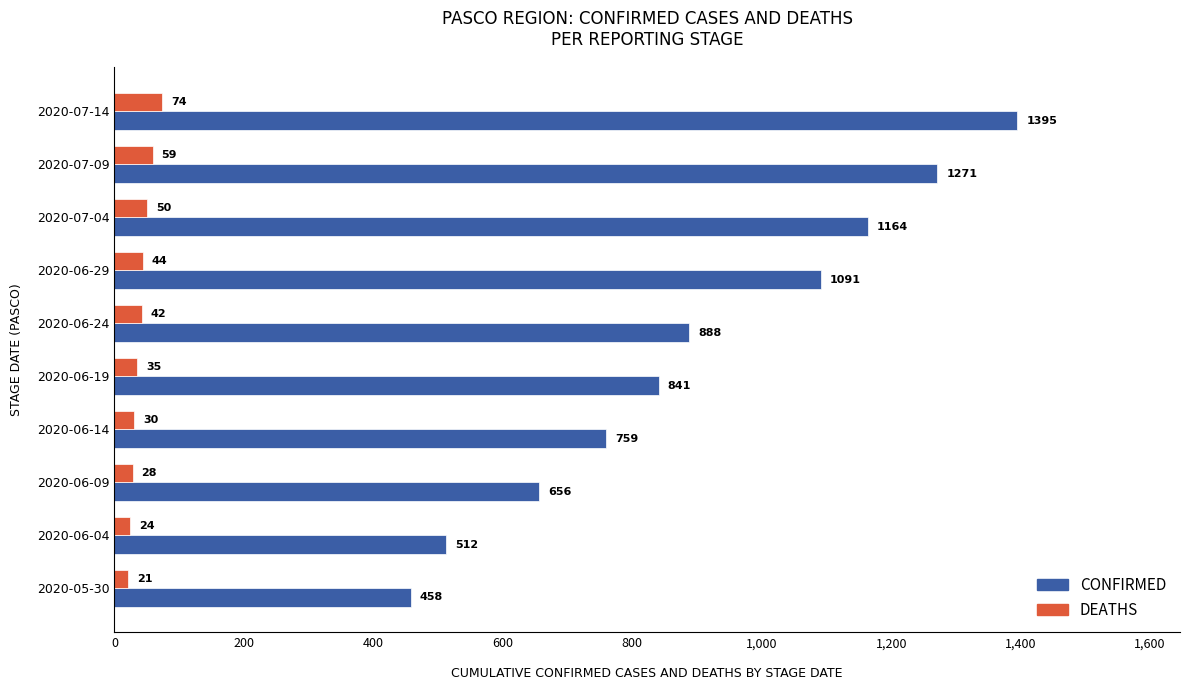

At which category does the chart reach its peak across all series?

2020-07-14